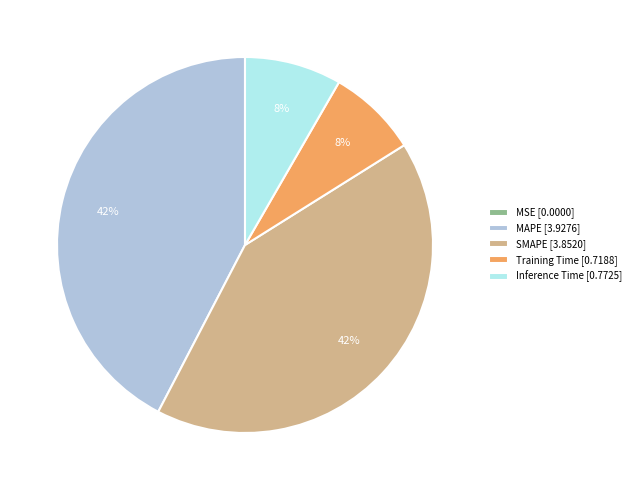

Is SMAPE the majority of the pie?

No